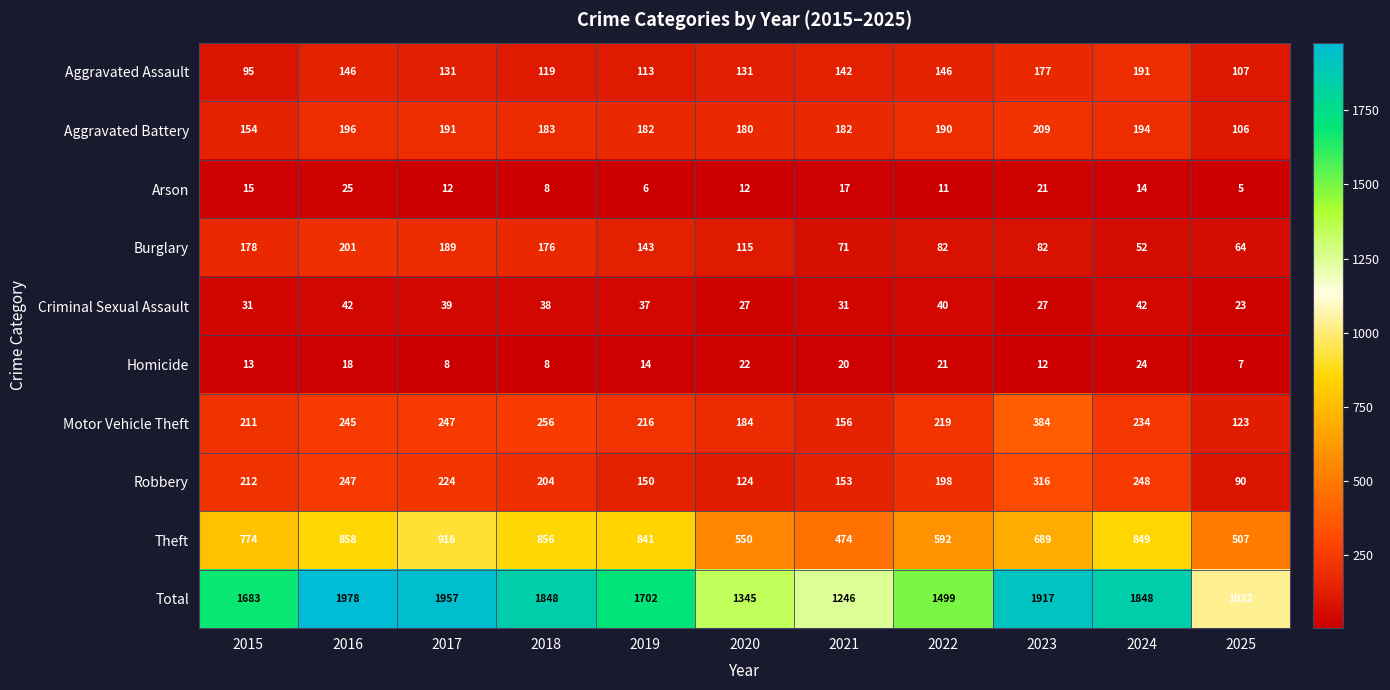

What is the difference between the Aggravated Battery values at 2025 and 2015?

48